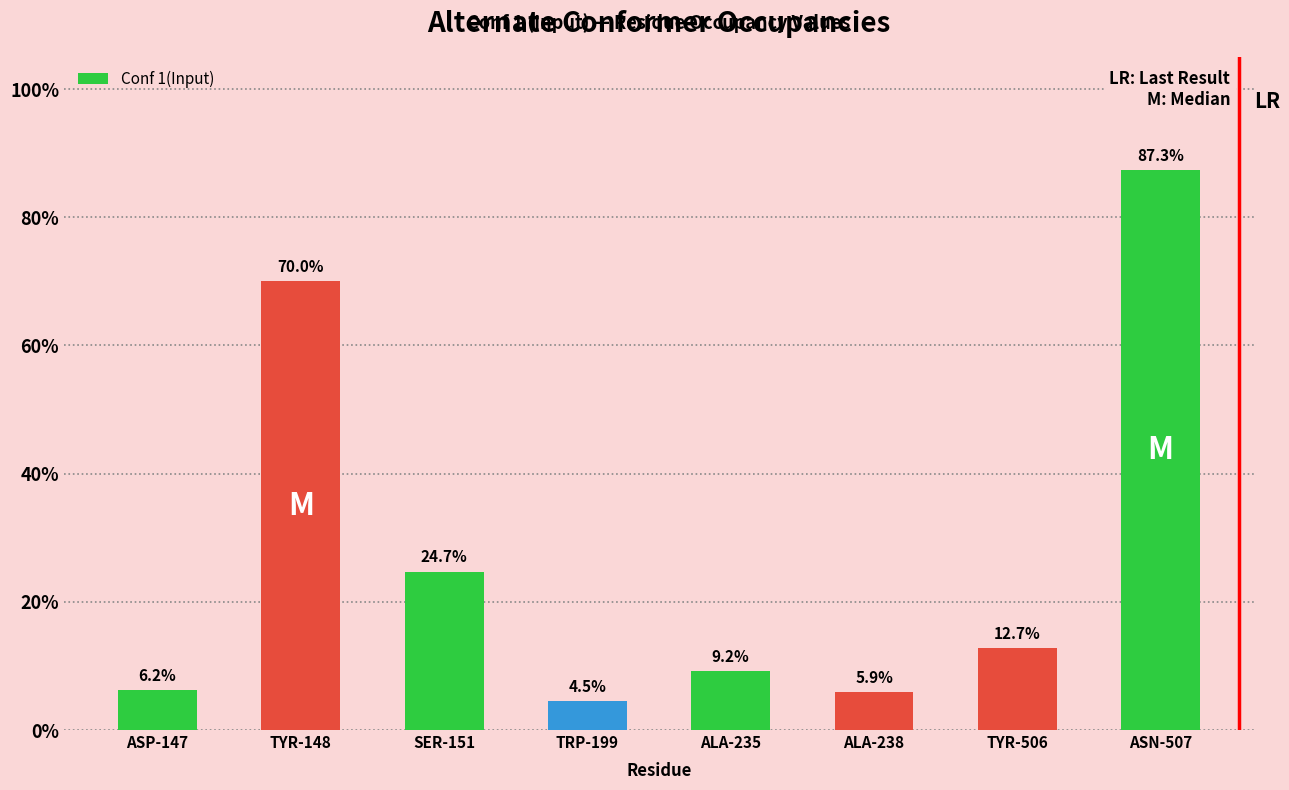

What is the sum of the values at ASN-507 and TRP-199?

0.9